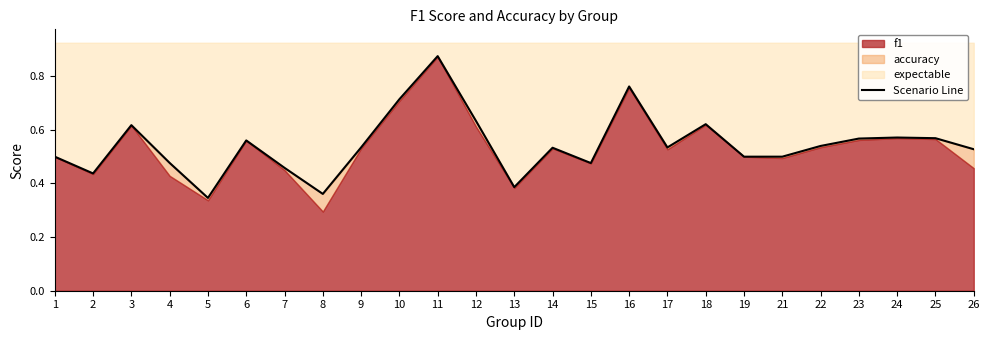

Which category has the lowest value across all series?

5